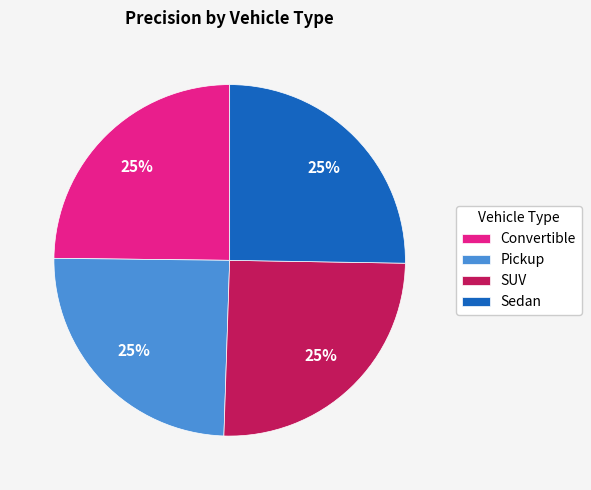

To the nearest percent, what is the average slice percentage?

25%